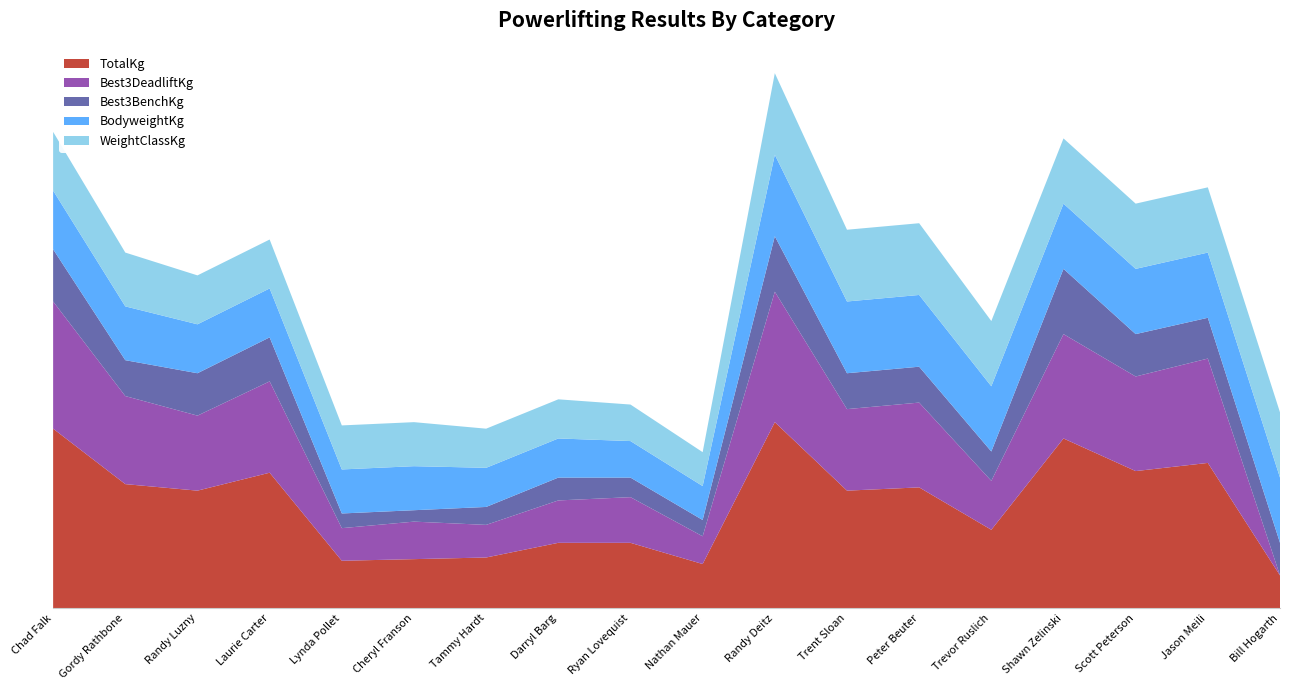

Reading left to right, what are all the values shown in this chart?

TotalKg: 275.0	190.0	180.0	207.5	72.5	75.0	77.5	100.0	100.0	67.5	285.0	180.0	185.0	120.0	260.0	210.0	222.5	50.0
Best3DeadliftKg: 195.0	135.0	115.0	140.0	50.0	57.5	50.0	65.0	70.0	42.5	200.0	125.0	130.0	75.0	160.0	145.0	160.0	0.0
Best3BenchKg: 80.0	55.0	65.0	67.5	22.5	17.5	27.5	35.0	30.0	25.0	85.0	55.0	55.0	45.0	100.0	65.0	62.5	50.0
BodyweightKg: 90.0	82.5	75.0	75.0	67.5	67.5	60.0	60.0	56.0	52.0	125.0	110.0	110.0	100.0	100.0	100.0	100.0	100.0
WeightClassKg: 90.0	82.5	75.0	75.0	67.5	67.5	60.0	60.0	56.0	52.0	125.0	110.0	110.0	100.0	100.0	100.0	100.0	100.0